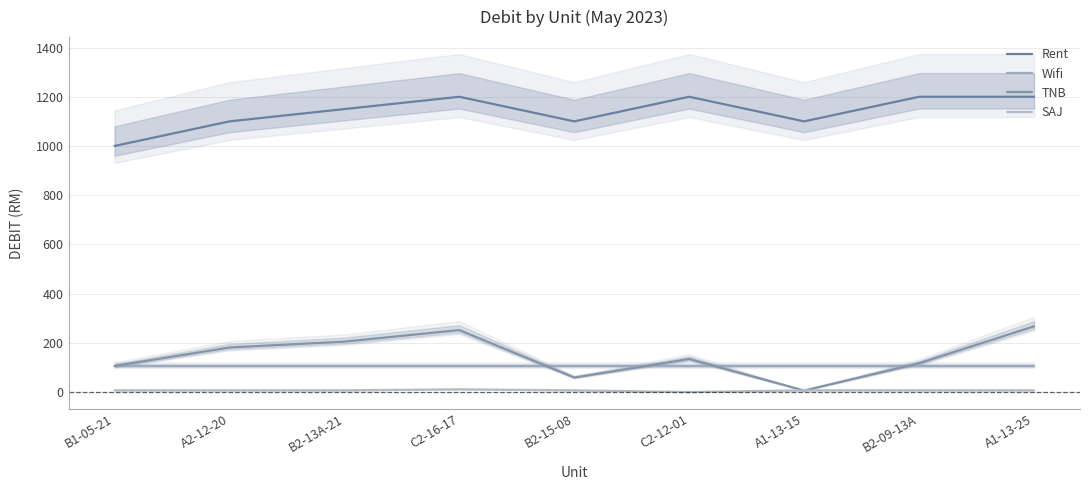

True or false: Wifi has more than 1 points higher than both neighbors.

False